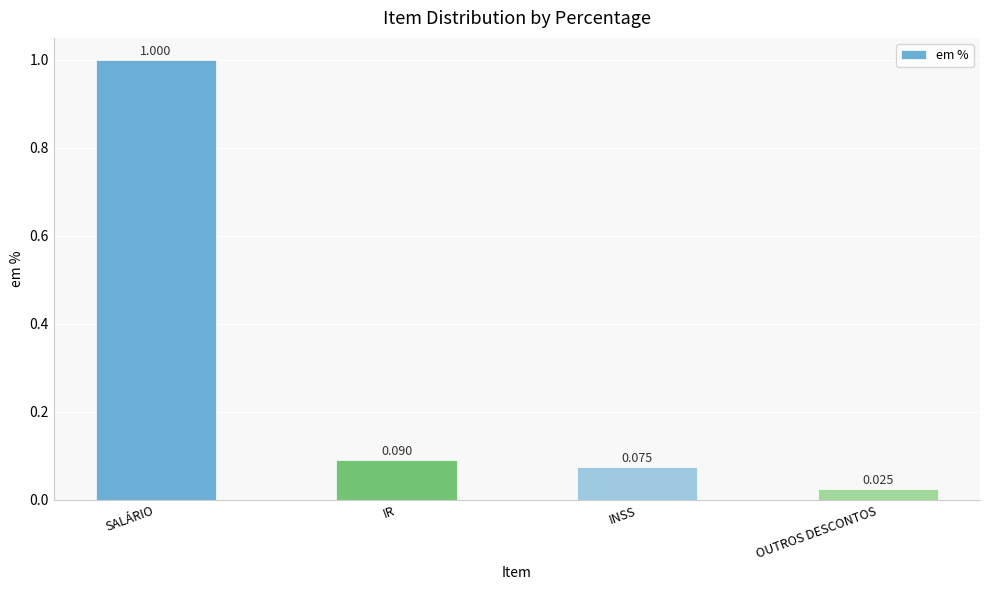

Which category has the lowest value across all series?

OUTROS DESCONTOS